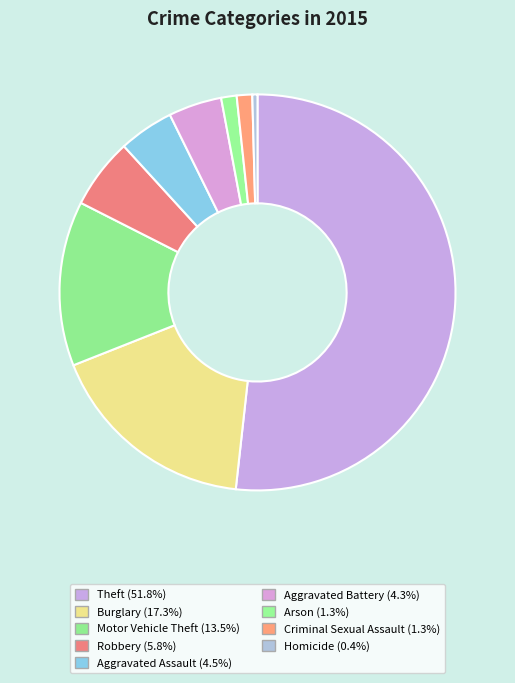

Is there a majority slice in this chart?

Yes